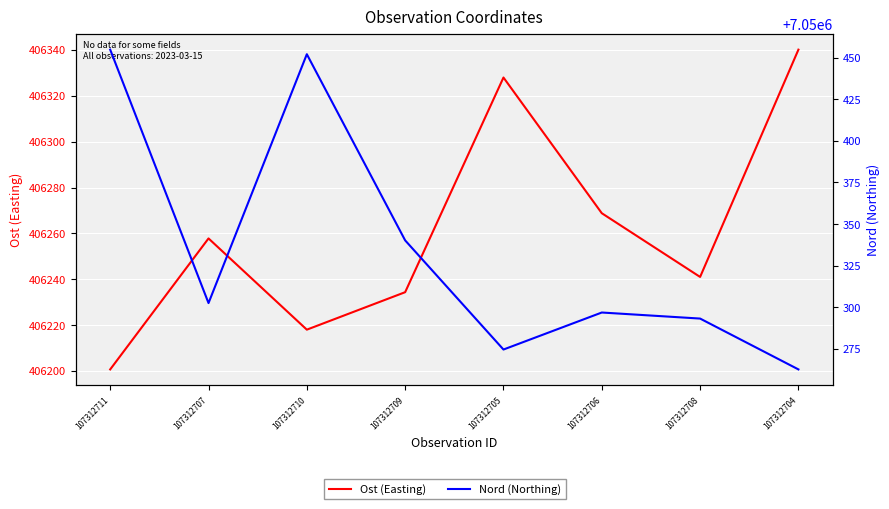

Read the Ost (Easting) value at 107312711.

406200.7